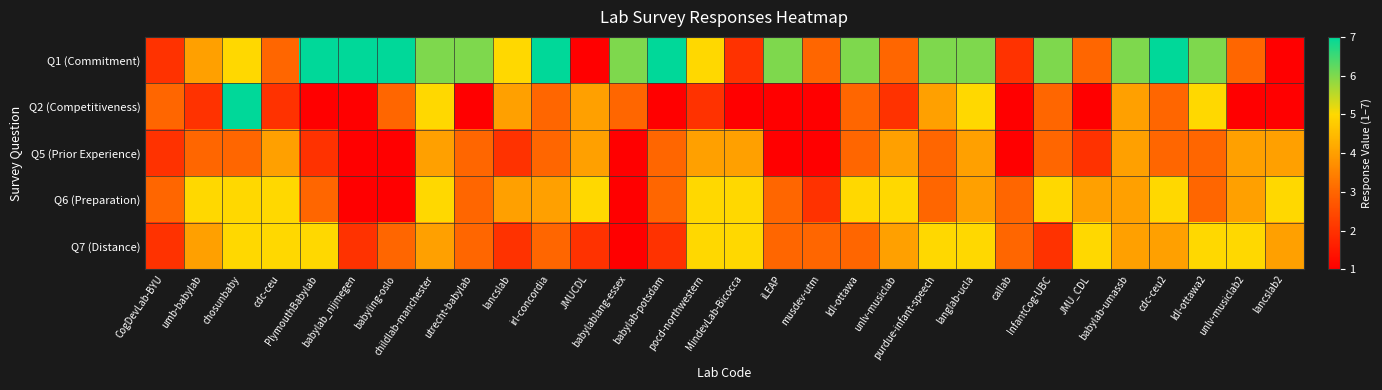

Between babylab-potsdam and ldl-ottawa2, which is larger?

babylab-potsdam